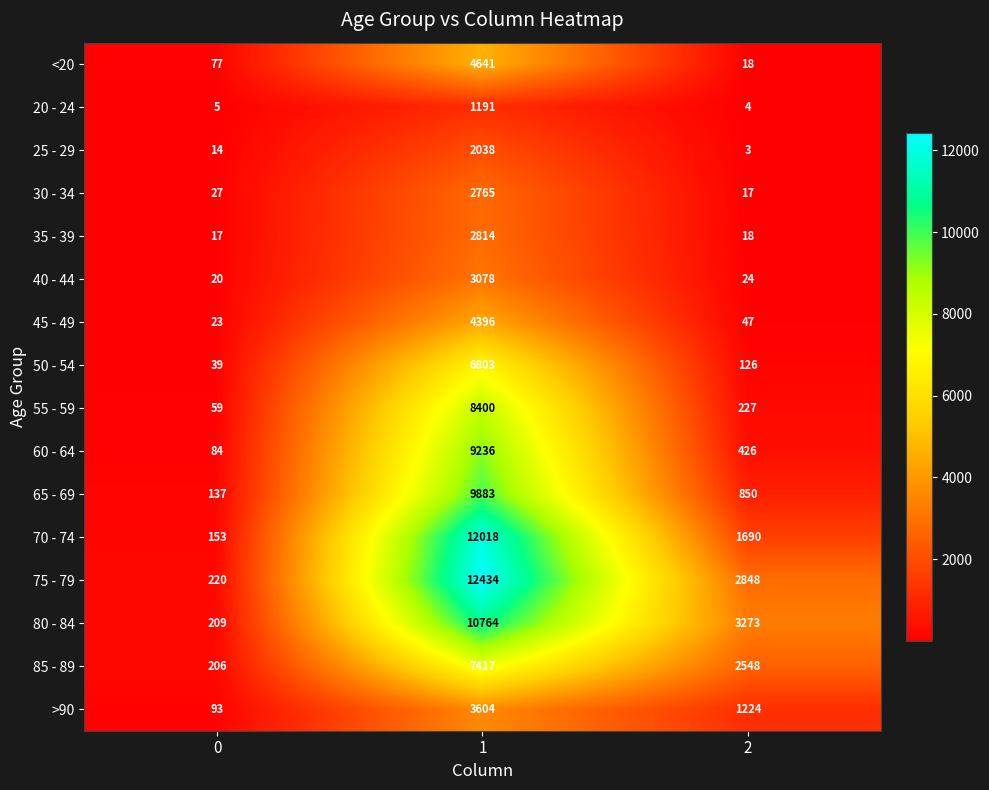

Rank the categories by 65 - 69 value from lowest to highest.

0, 2, 1